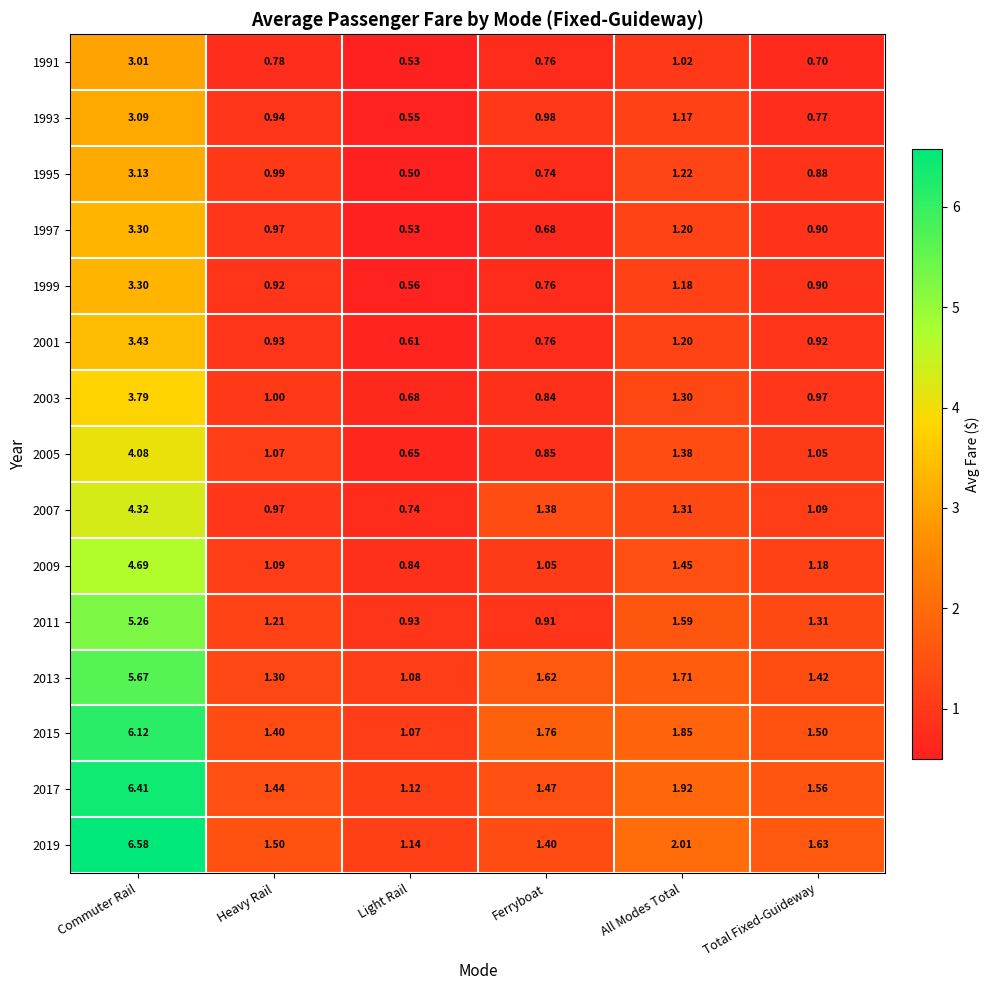

Which category has the lowest value across all series?

Light Rail